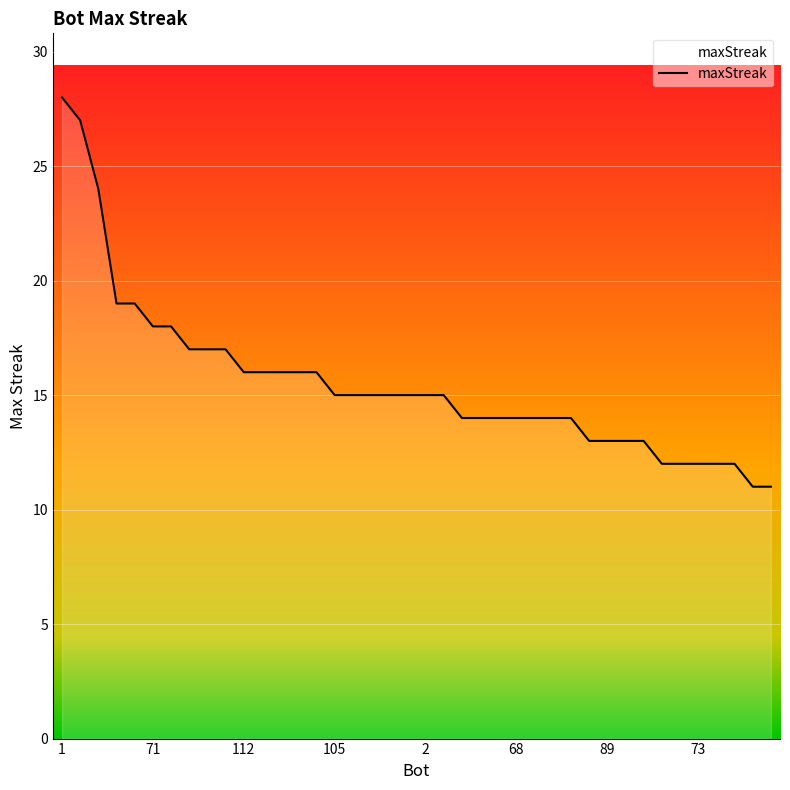

How many lines are shown in the chart?

1